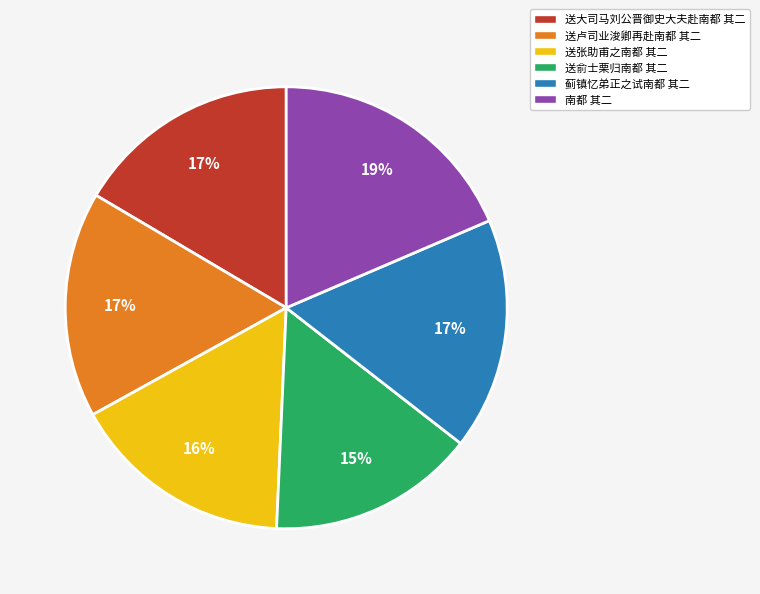

To the nearest percent, what is the combined percentage of 送张助甫之南都 其二 and 送俞士栗归南都 其二?

31%